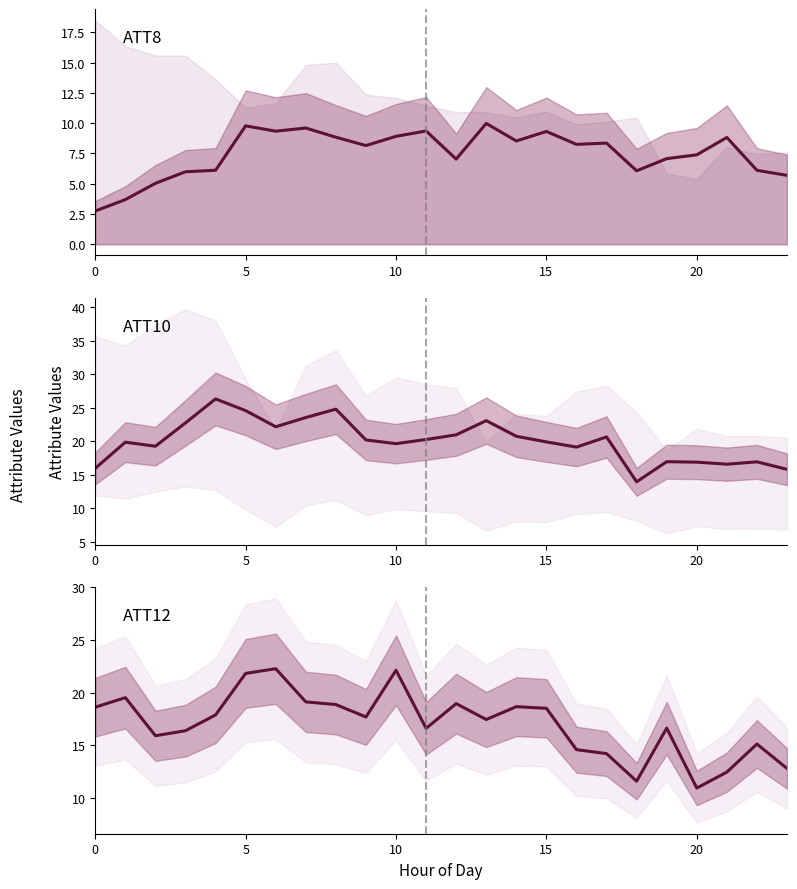

Reading left to right, what are all the values shown in this chart?

ATT8: 2.7	3.7	5.0	6.0	6.1	9.8	9.3	9.6	8.8	8.1	8.9	9.4	7.0	10.0	8.5	9.3	8.2	8.4	6.1	7.1	7.4	8.8	6.1	5.7
ATT10: 15.9	19.8	19.2	22.7	26.3	24.6	22.1	23.5	24.8	20.2	19.6	20.2	20.9	23.1	20.7	19.9	19.1	20.6	13.9	16.9	16.9	16.6	16.9	15.8
ATT12: 18.6	19.5	15.9	16.4	17.9	21.8	22.3	19.1	18.9	17.7	22.1	16.6	18.9	17.4	18.7	18.5	14.6	14.2	11.6	16.6	10.9	12.4	15.1	12.8